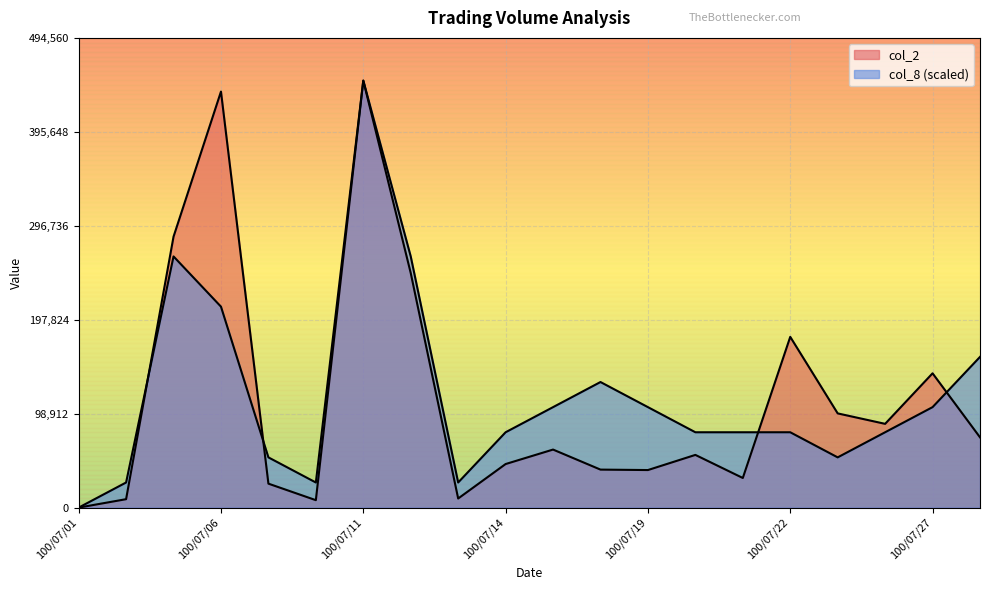

The col_8 series shows 26447.1 at 100/07/13. True or false?

True